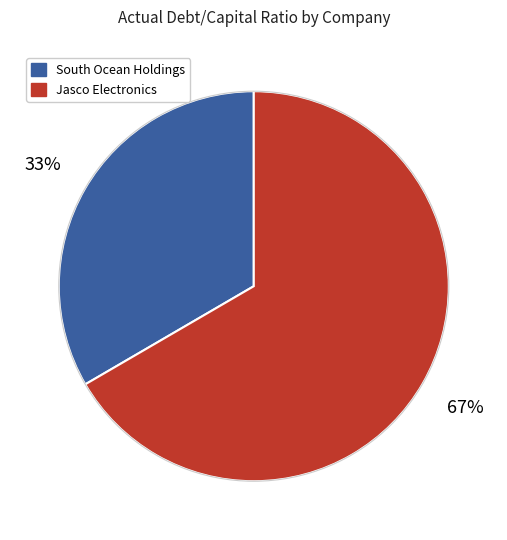

Count the number of slices in the pie.

2